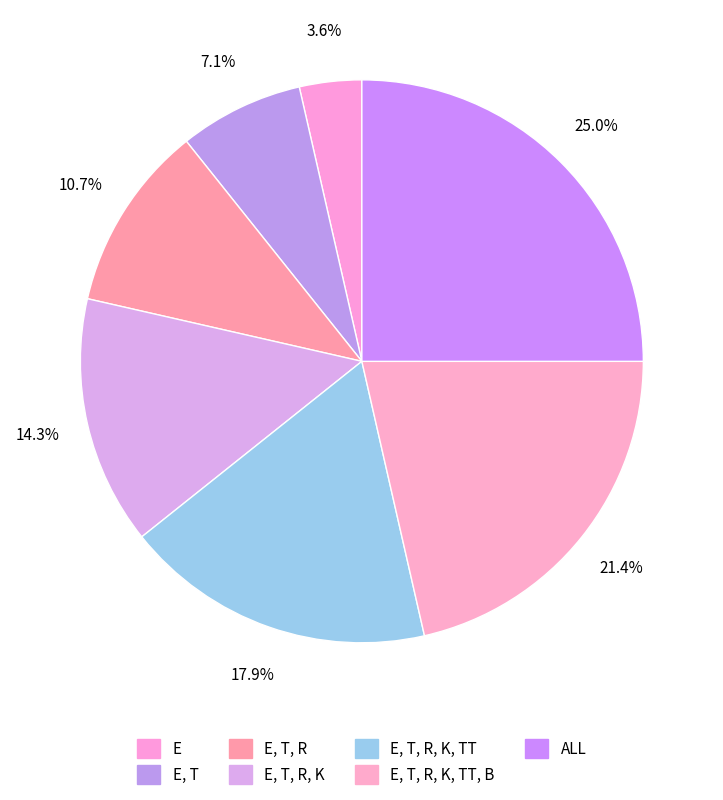

Is it true that E is 4% of the pie?

True